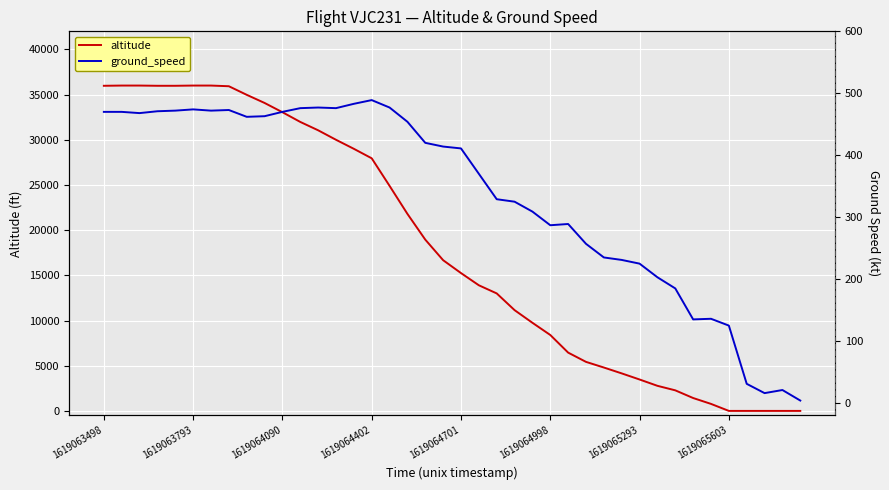

Does the chart display data point markers on the line(s)?

No